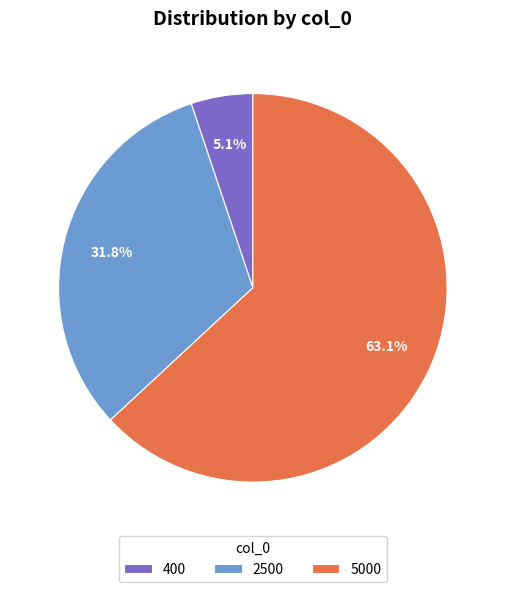

To the nearest percent, what is the difference between the largest and smallest slice percentages?

58%